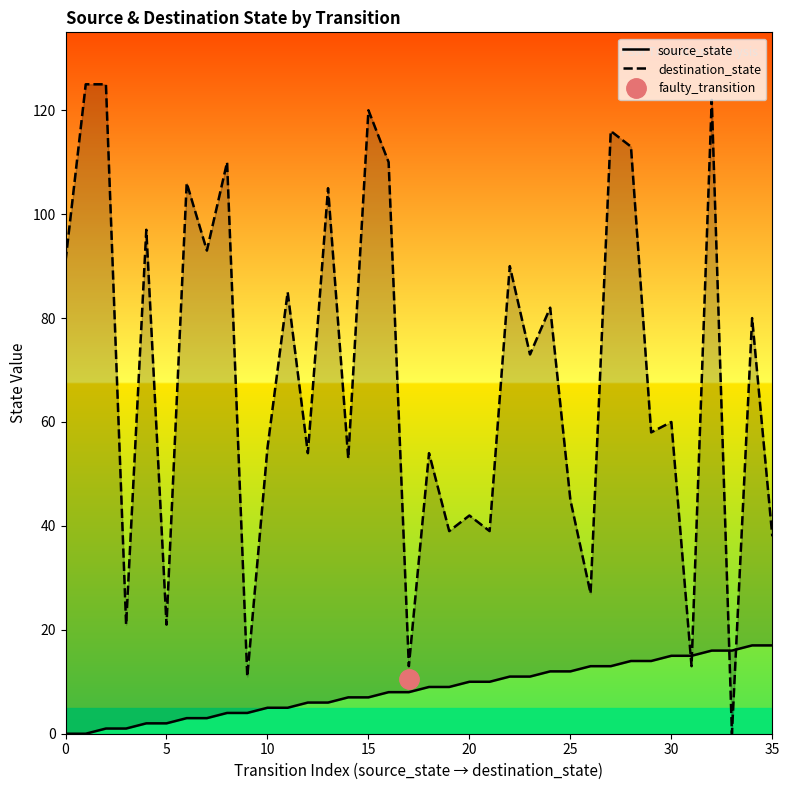

How many categories are shown in the chart?

36